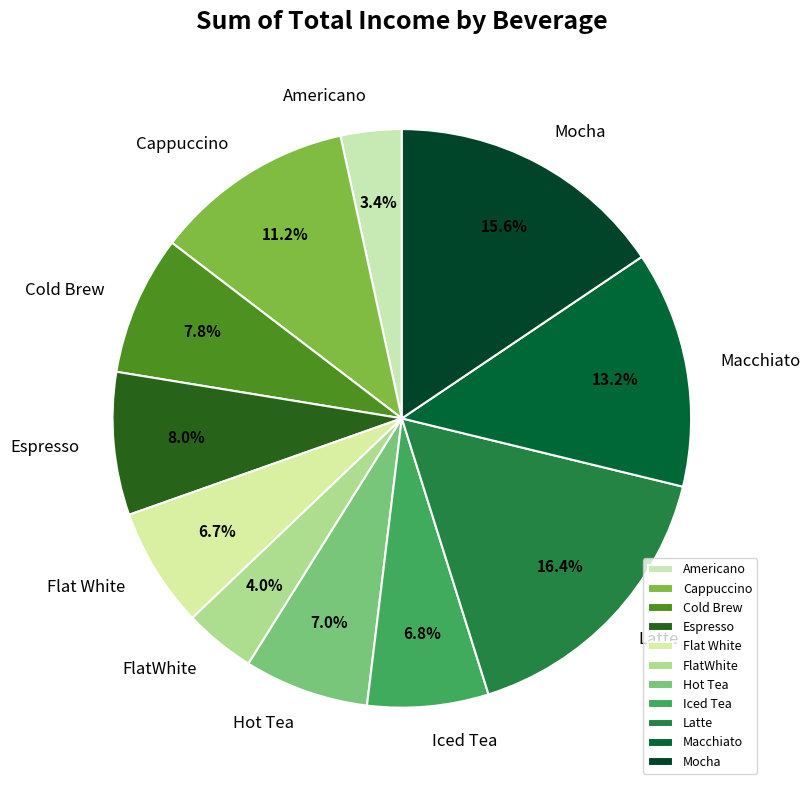

What percentage is NOT represented by Espresso?

92.0%